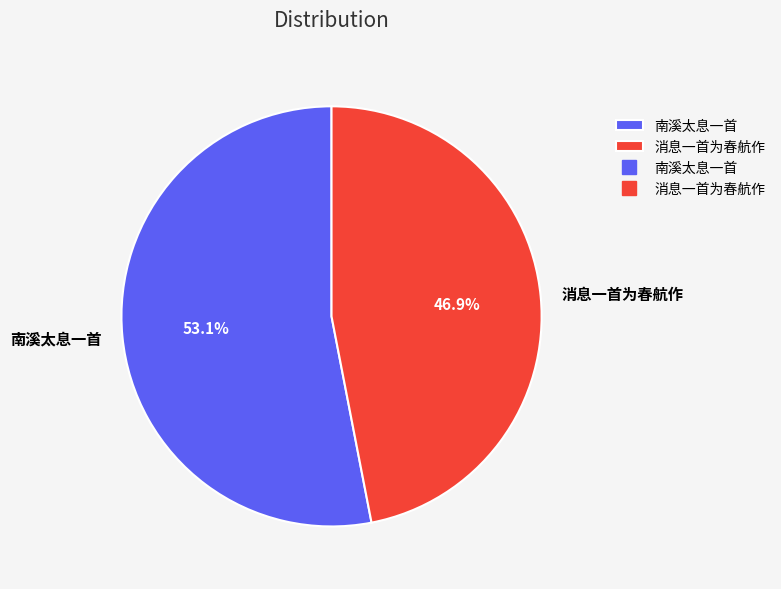

To the nearest percent, what percentage of the pie is 消息一首为春航作?

47%